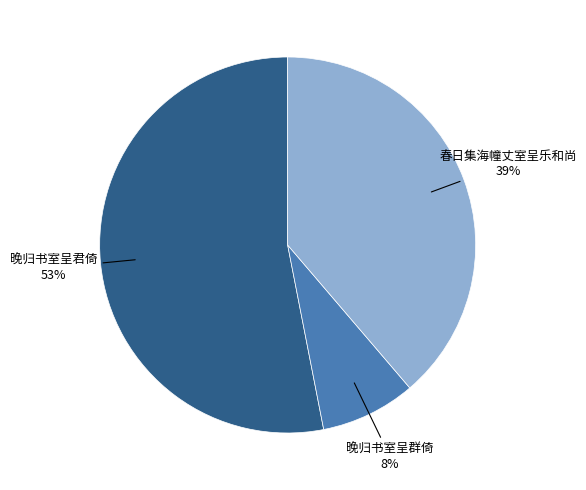

Does any single category account for the majority?

Yes